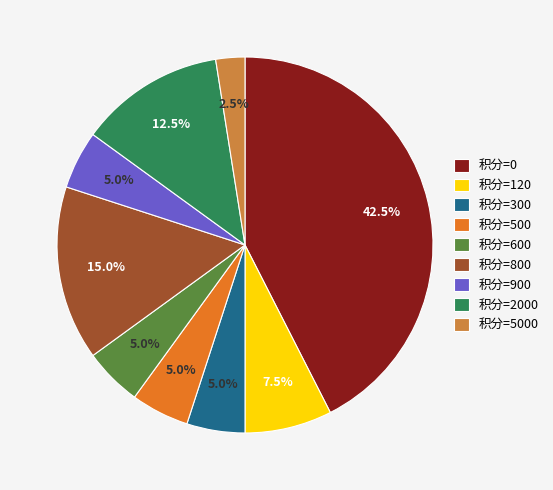

What percentage is NOT represented by 积分=600?

95.0%